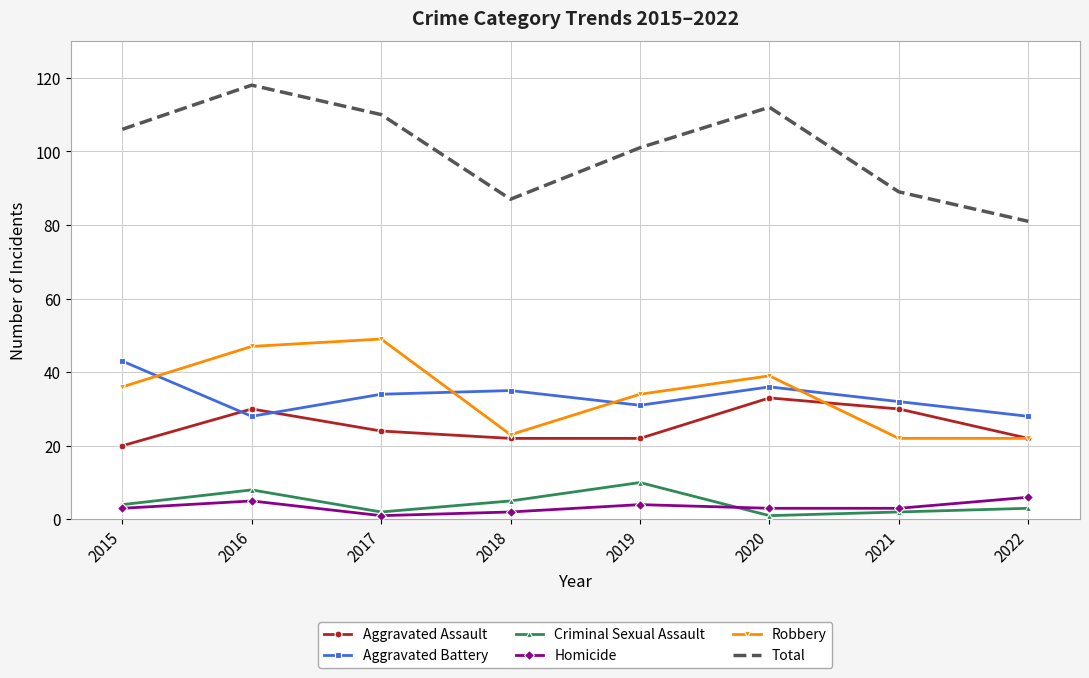

What is the highest value of the Robbery series?

49